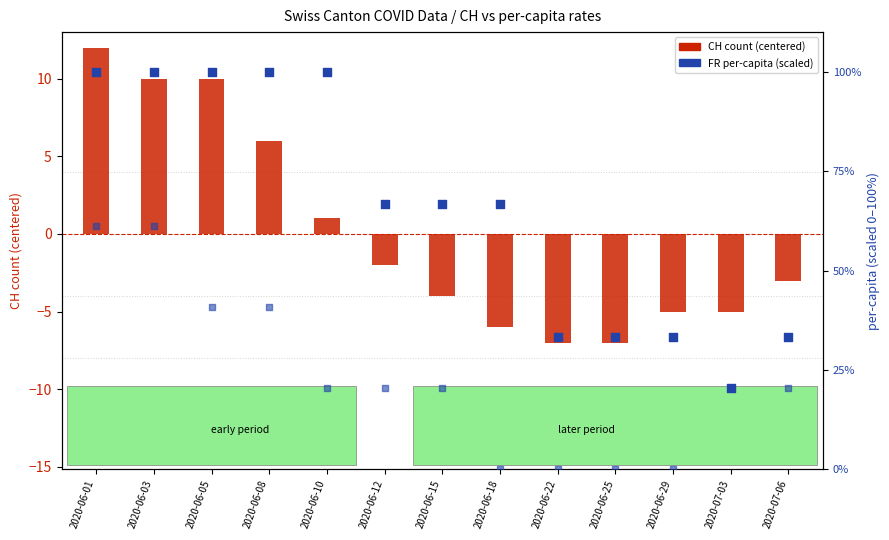

Which series reaches the maximum Y coordinate?

FR per-capita (scaled)